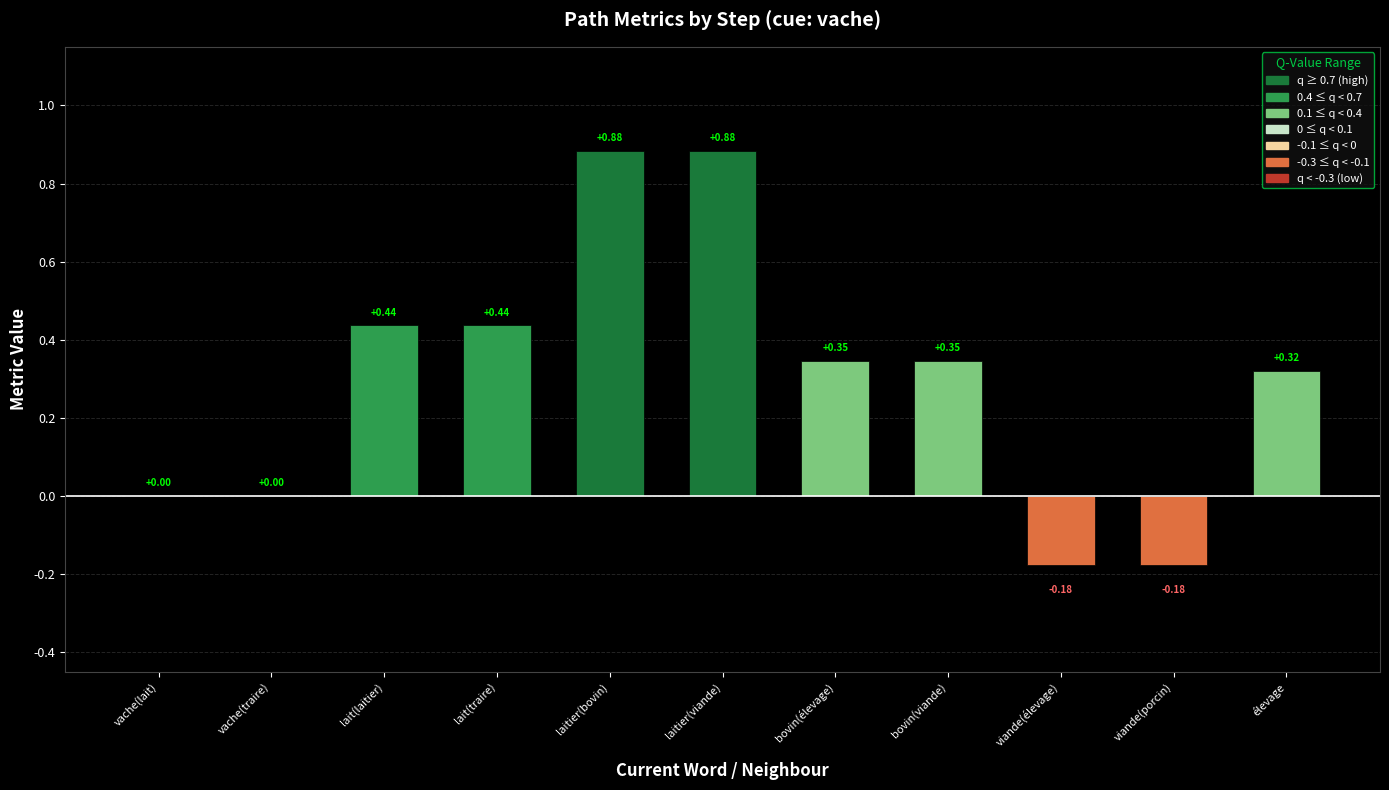

Are the bars grouped side by side (vs. stacked)?

No